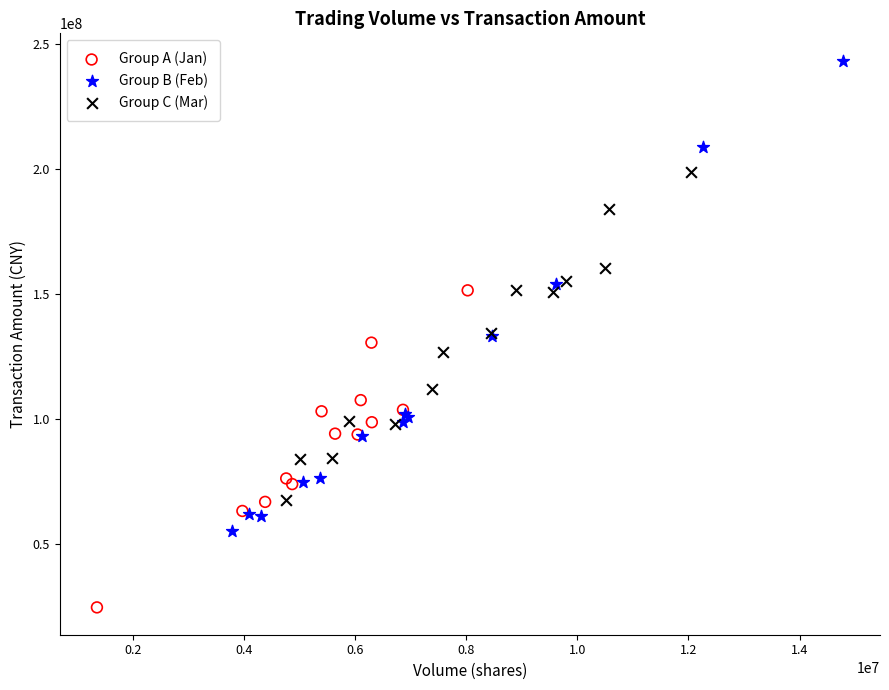

Which series reaches the minimum Y coordinate?

Group A (Jan)